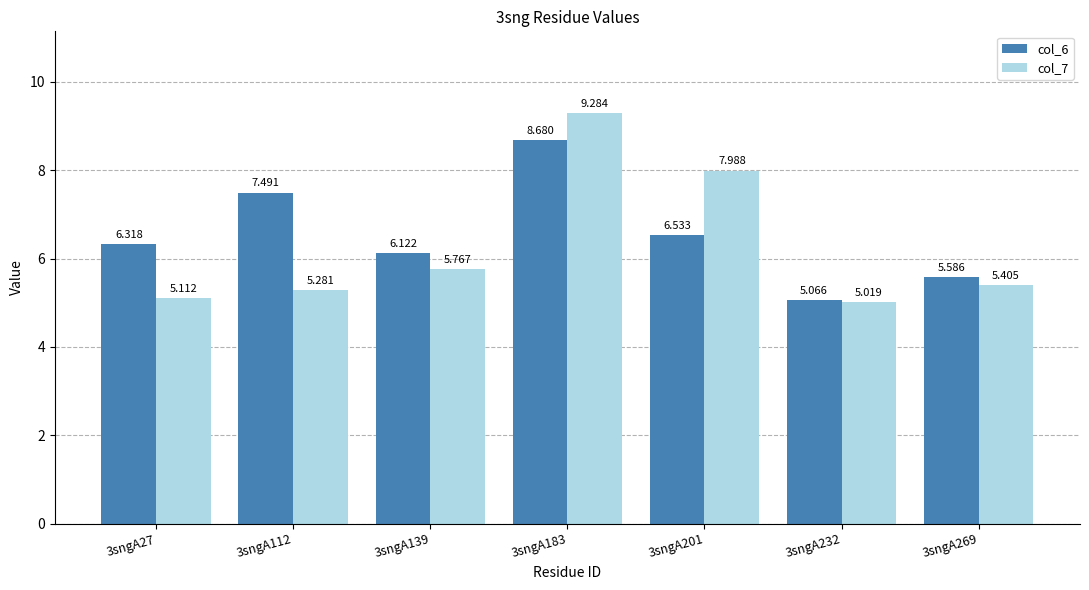

What is the difference between the maximum and second lowest values in the col_6 series?

3.1